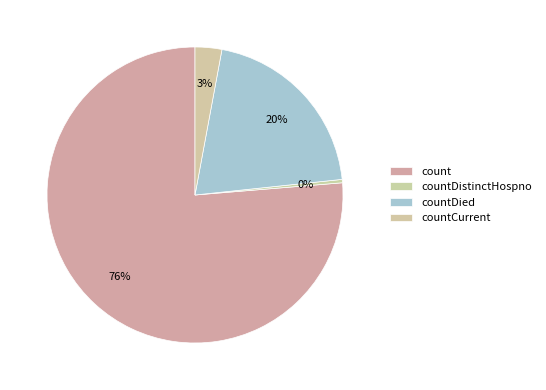

Is it true that countDied is 20% of the pie?

True